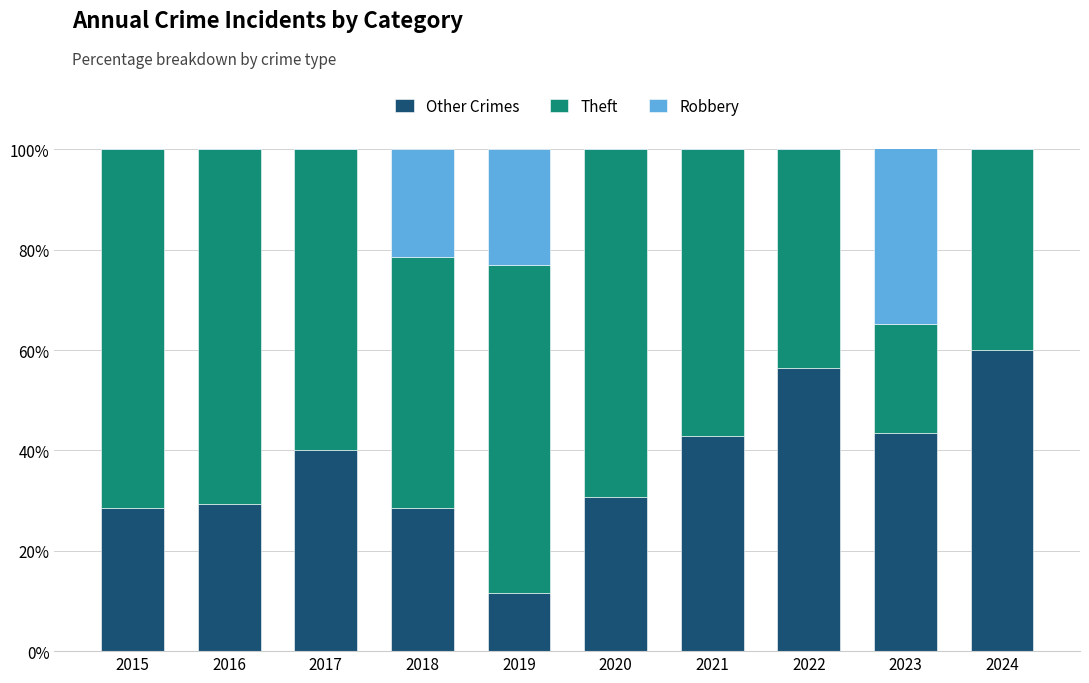

What is the maximum value shown in the chart?

71.4